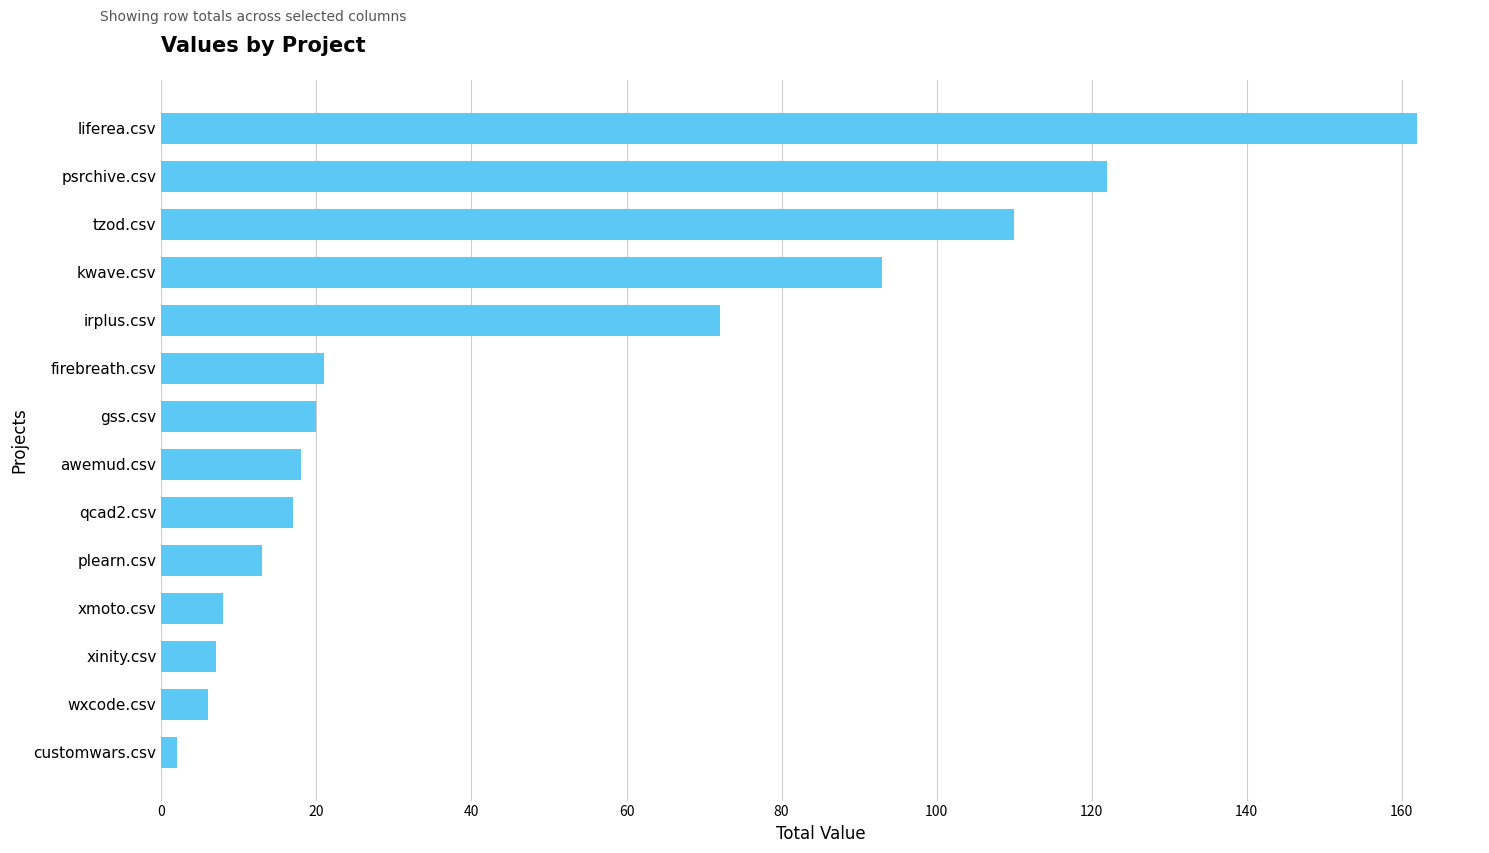

Does the chart contain stacked bars?

No